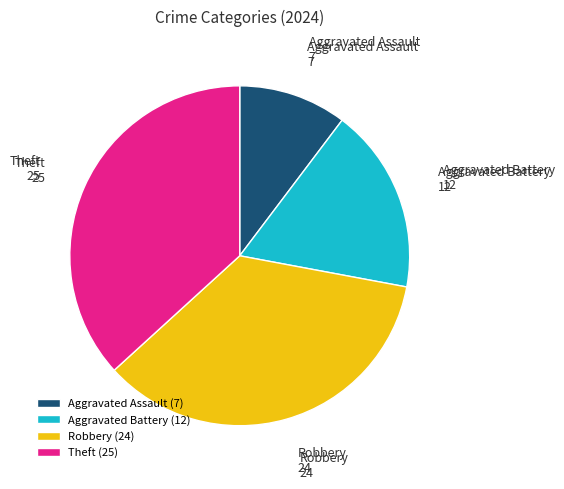

Does any single category account for the majority?

No